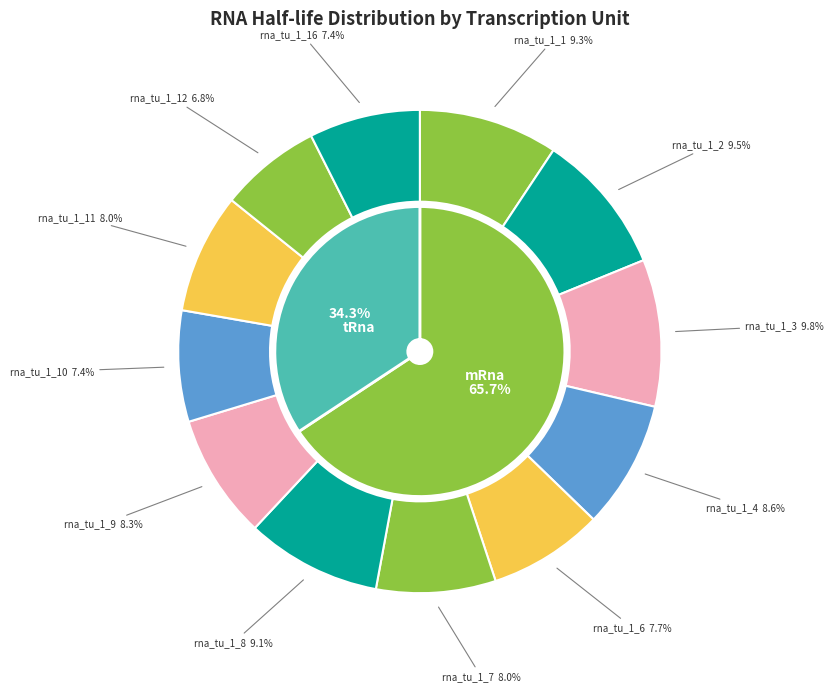

What is the total percentage of rna_tu_1_9 and rna_tu_1_8?

17.4%